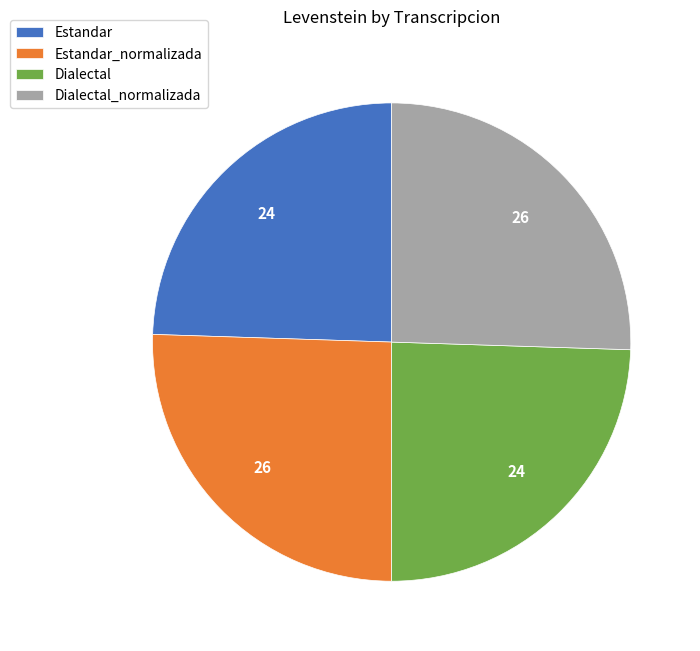

Does Dialectal account for over 50% of the chart?

No